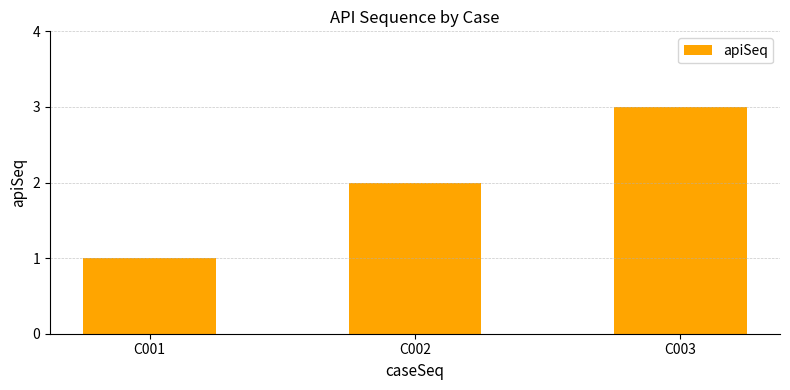

Reading left to right, transcribe all the data shown in this chart.

C001=1	C002=2	C003=3